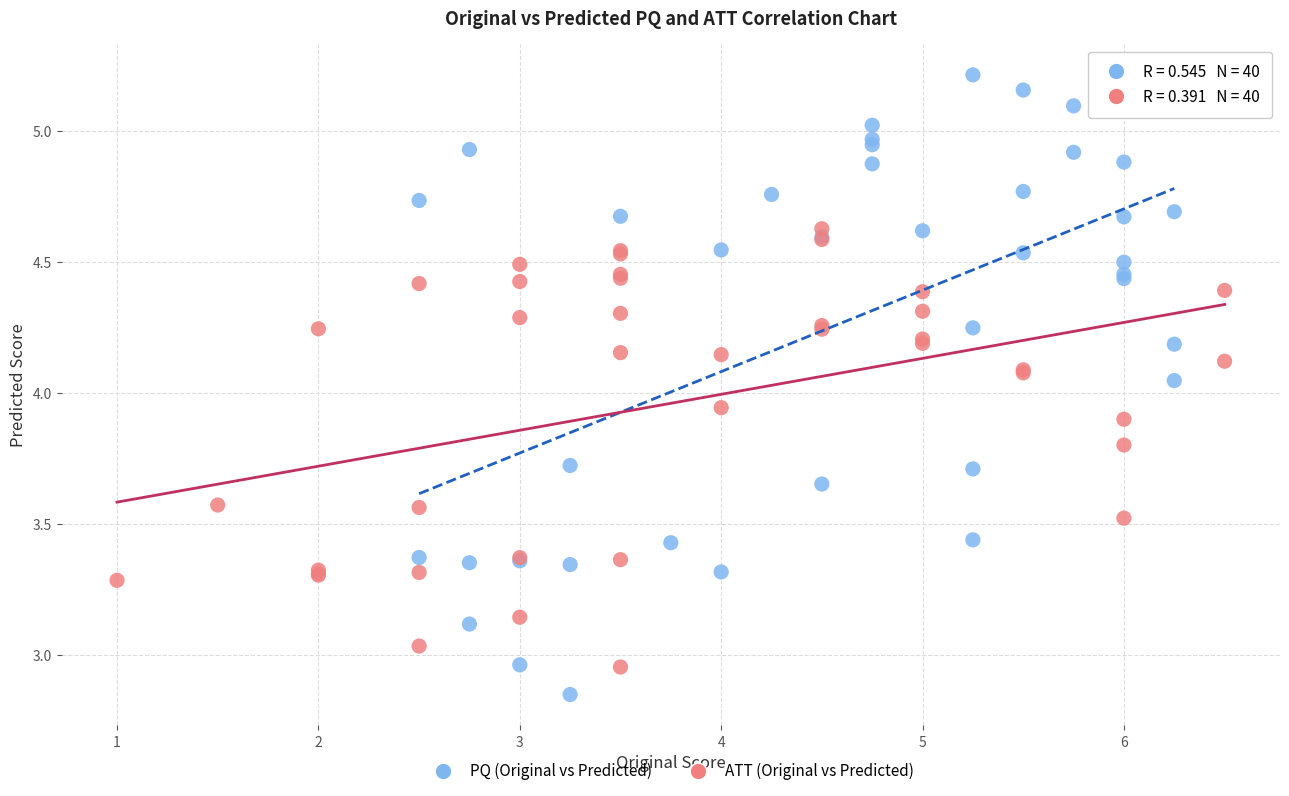

Which series contains the highest Y value?

PQ (Original vs Predicted)